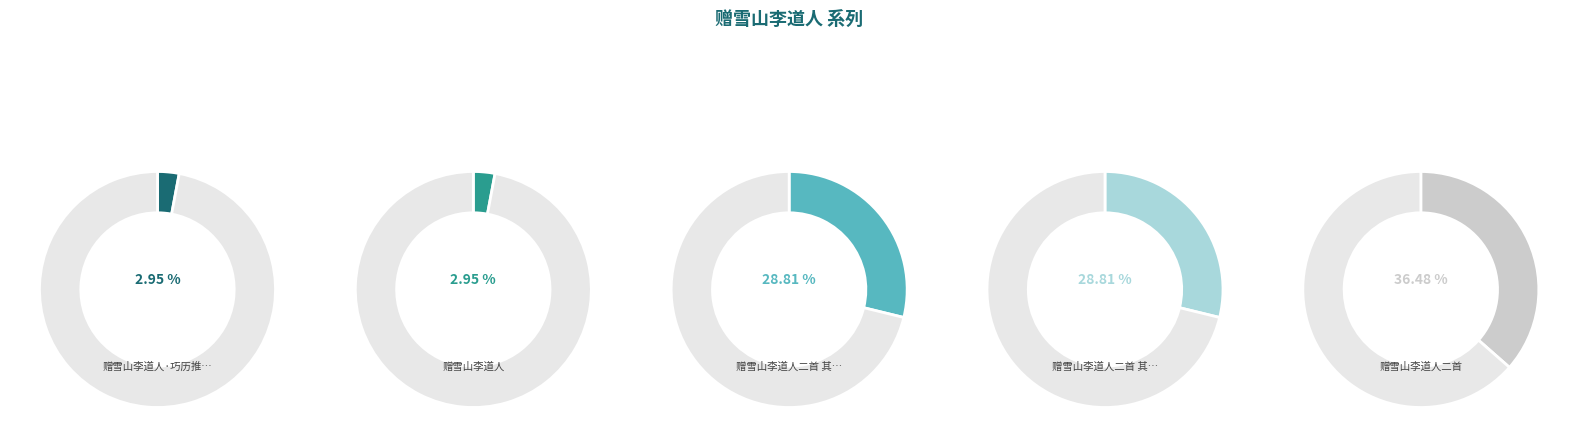

To the nearest percent, what portion does 赠雪山李道人二首 其一 represent?

29%